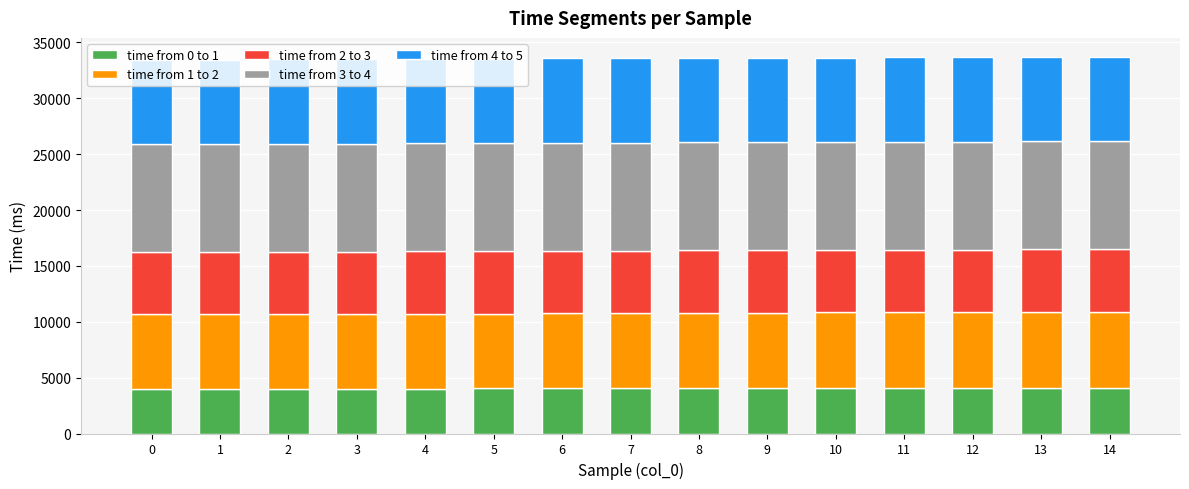

Count the number of categories in the chart.

15